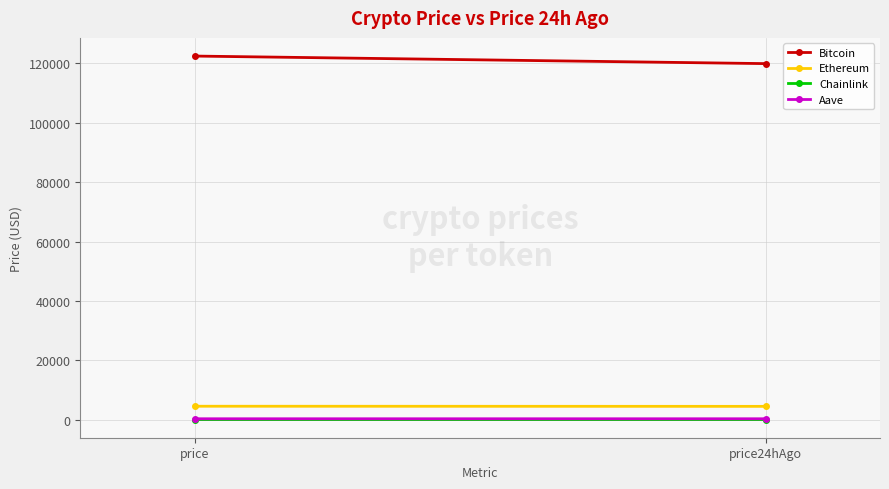

Which category has the lowest value in the Bitcoin series?

price24hAgo